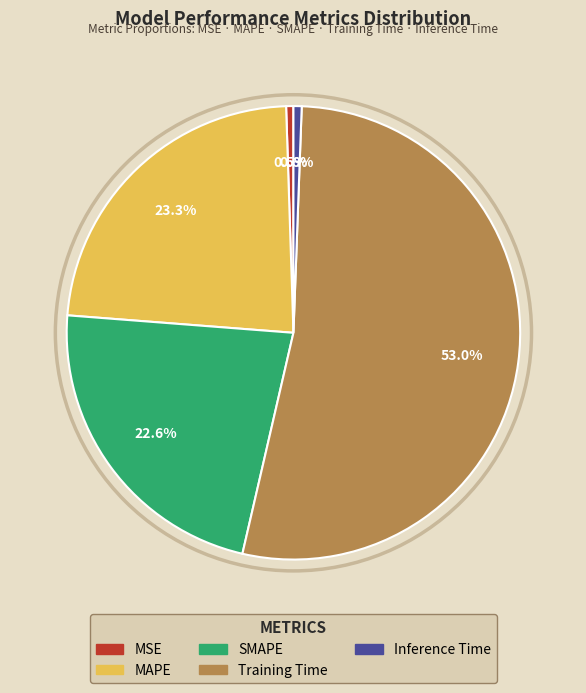

How many slices are in this pie chart?

5